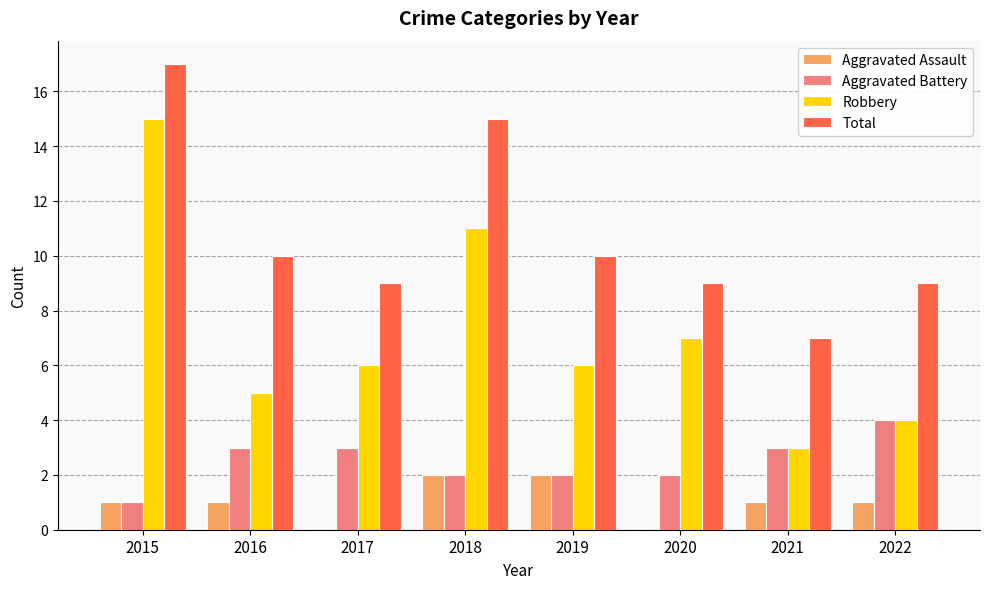

What is the sum of the Aggravated Assault values at 2021 and 2017?

1